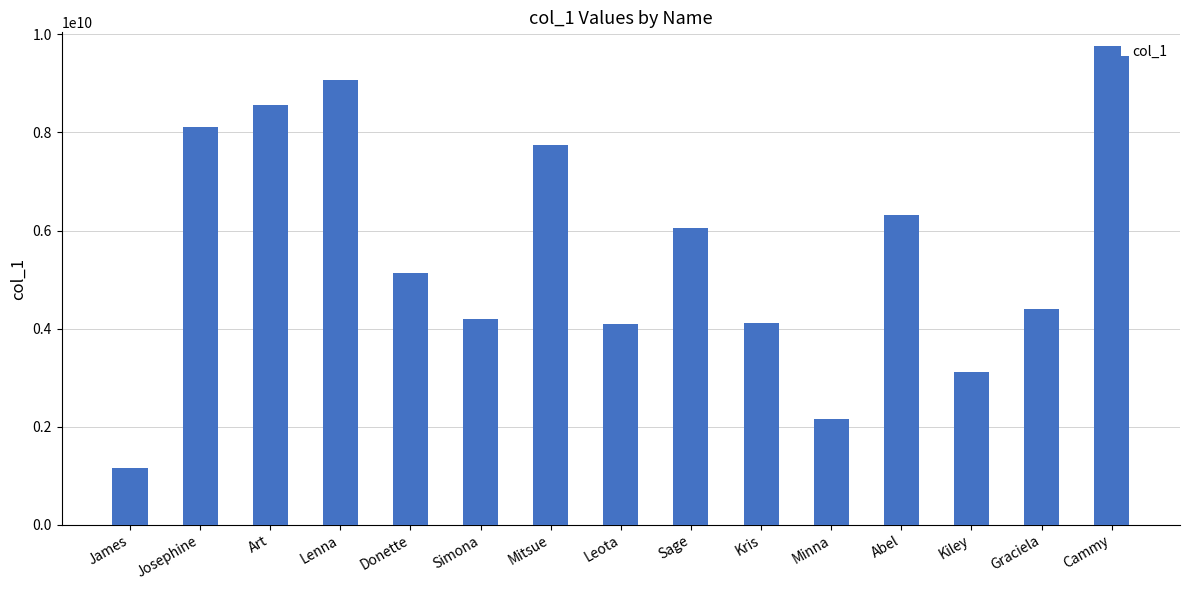

What is the greatest value displayed?

9565376195